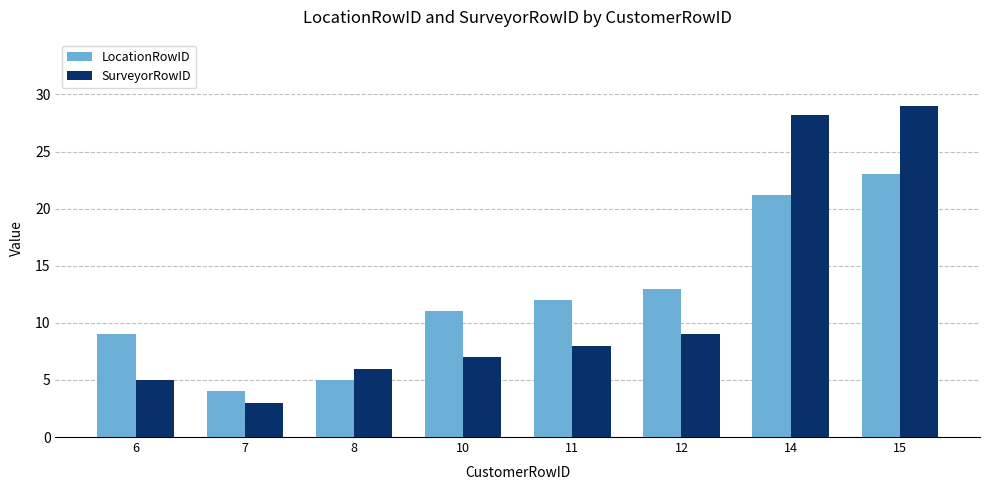

Rank the series by their maximum value, from lowest to highest.

LocationRowID, SurveyorRowID